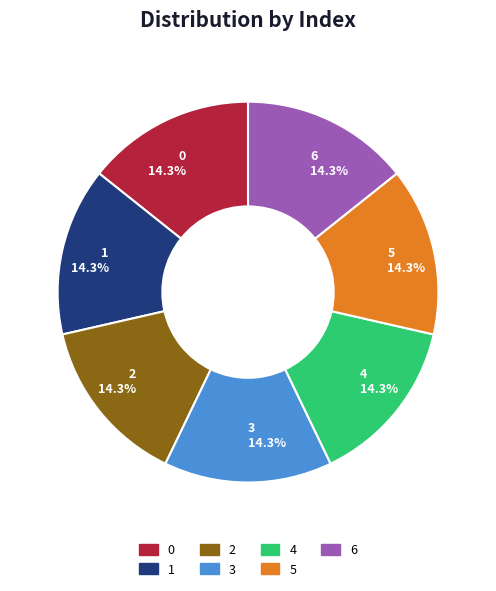

How many segments does this pie chart have?

7